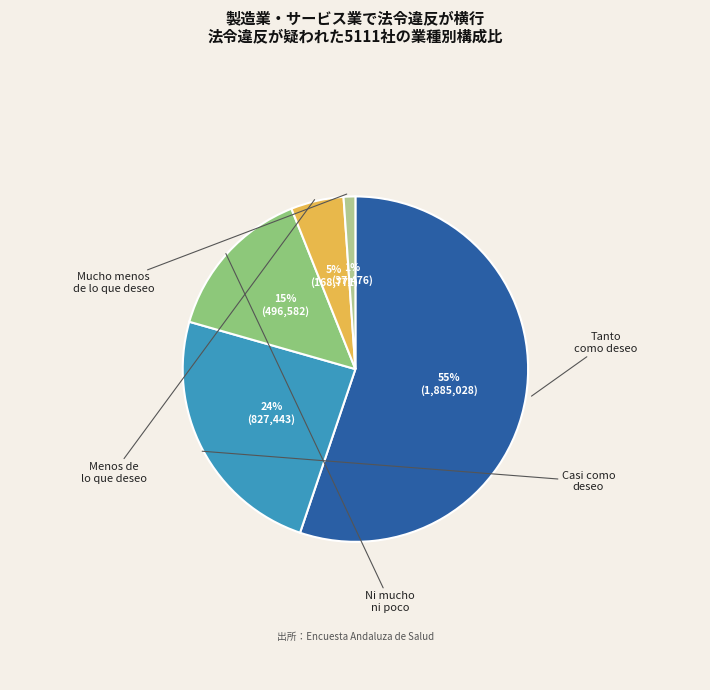

Which has a higher value, Tanto como deseo or Ni mucho ni poco?

Tanto como deseo